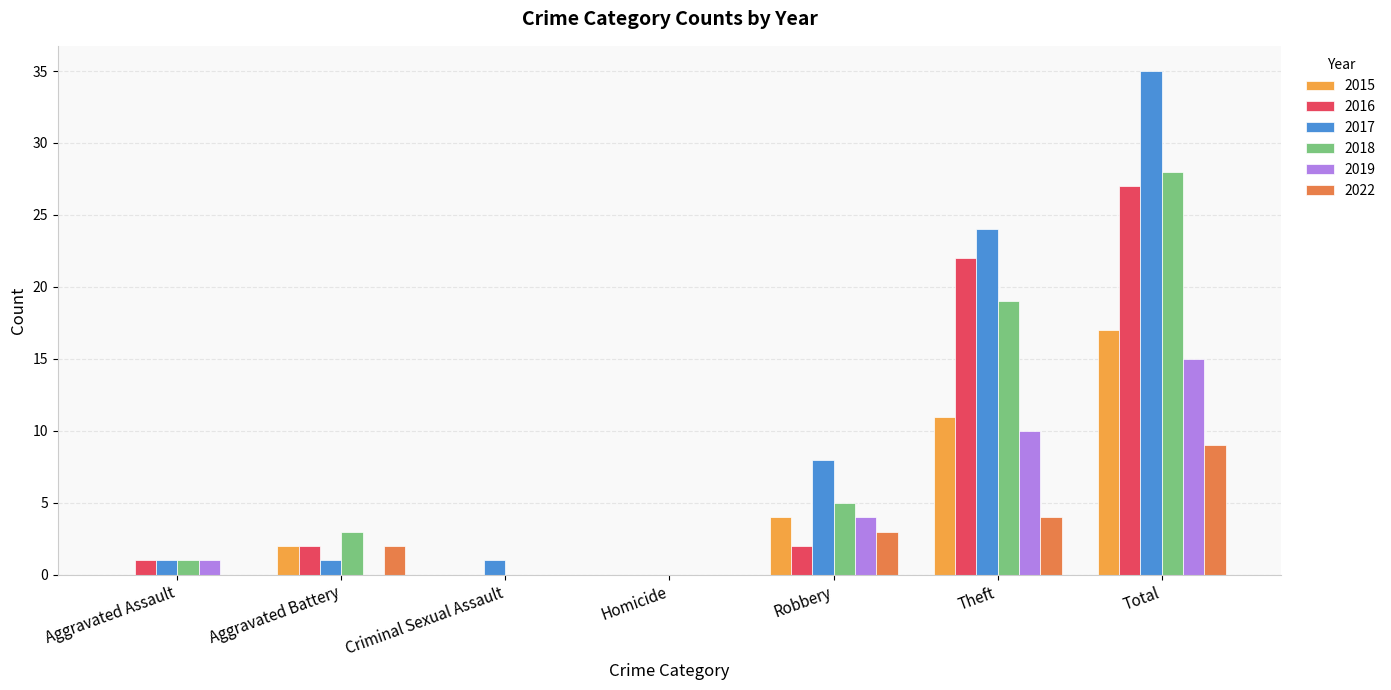

Count the number of categories in the chart.

7